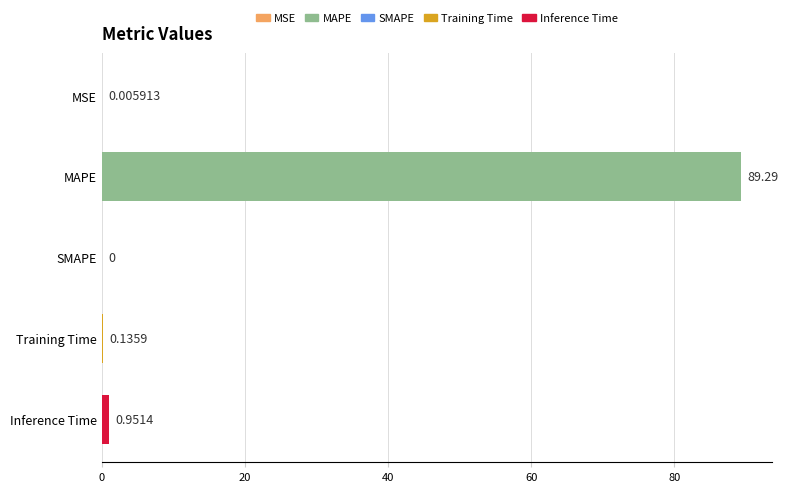

How many distinct data groups are displayed?

1